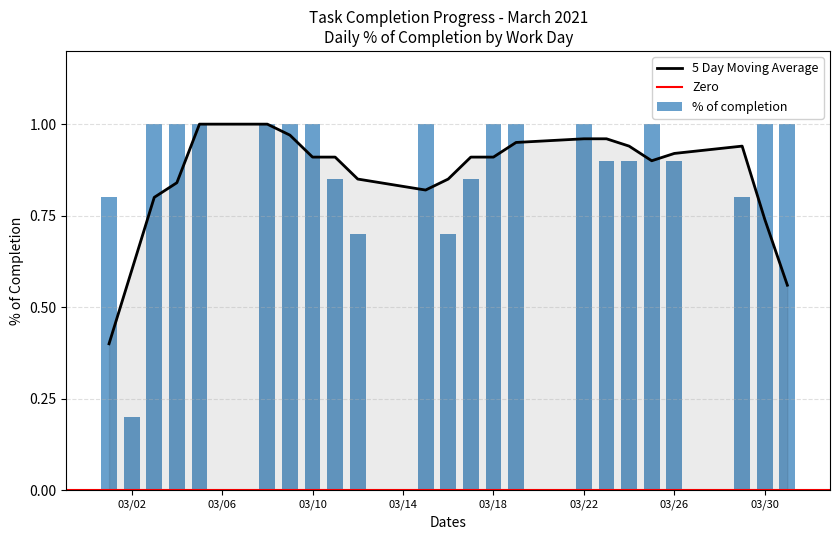

The value at 2021-03-05 is 1.4. True or false?

False